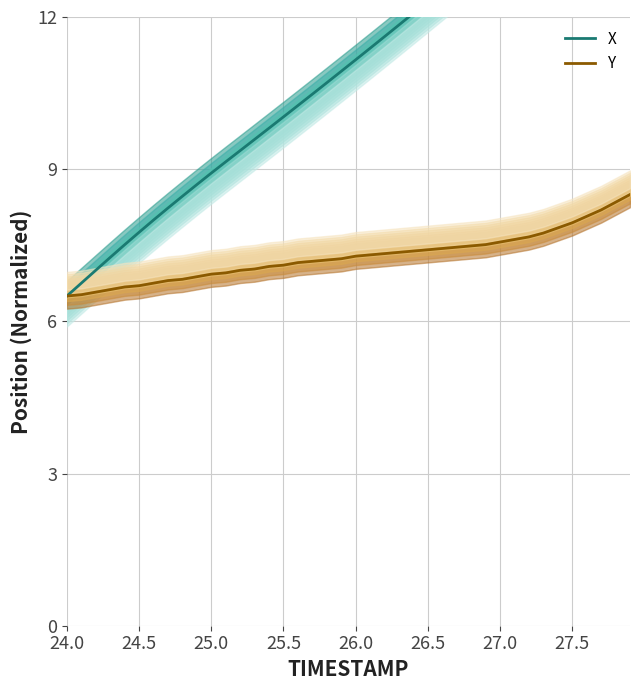

True or false: X (position) has more than 0 points higher than both neighbors.

False